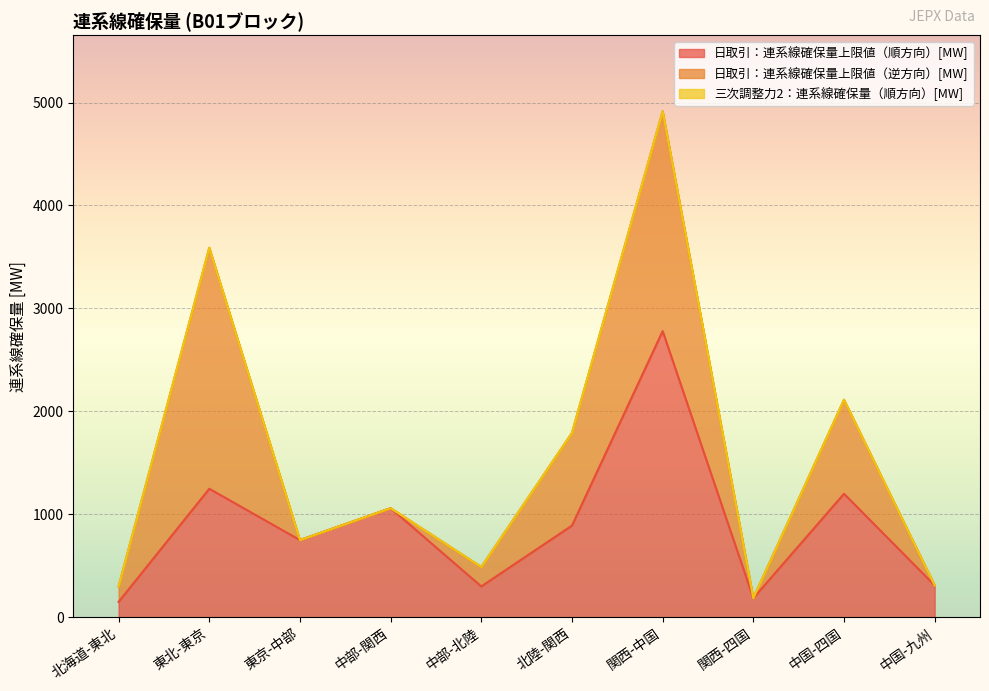

Between 中部-関西 and 関西-中国, which series saw the biggest shift?

日取引：連系線確保量上限値（逆方向）[MW]